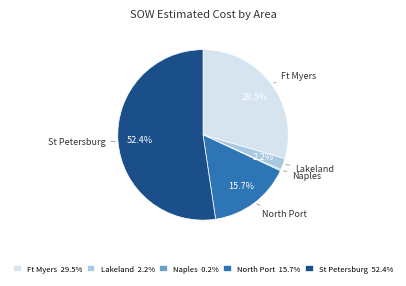

What percentage is NOT represented by North Port?

84.3%